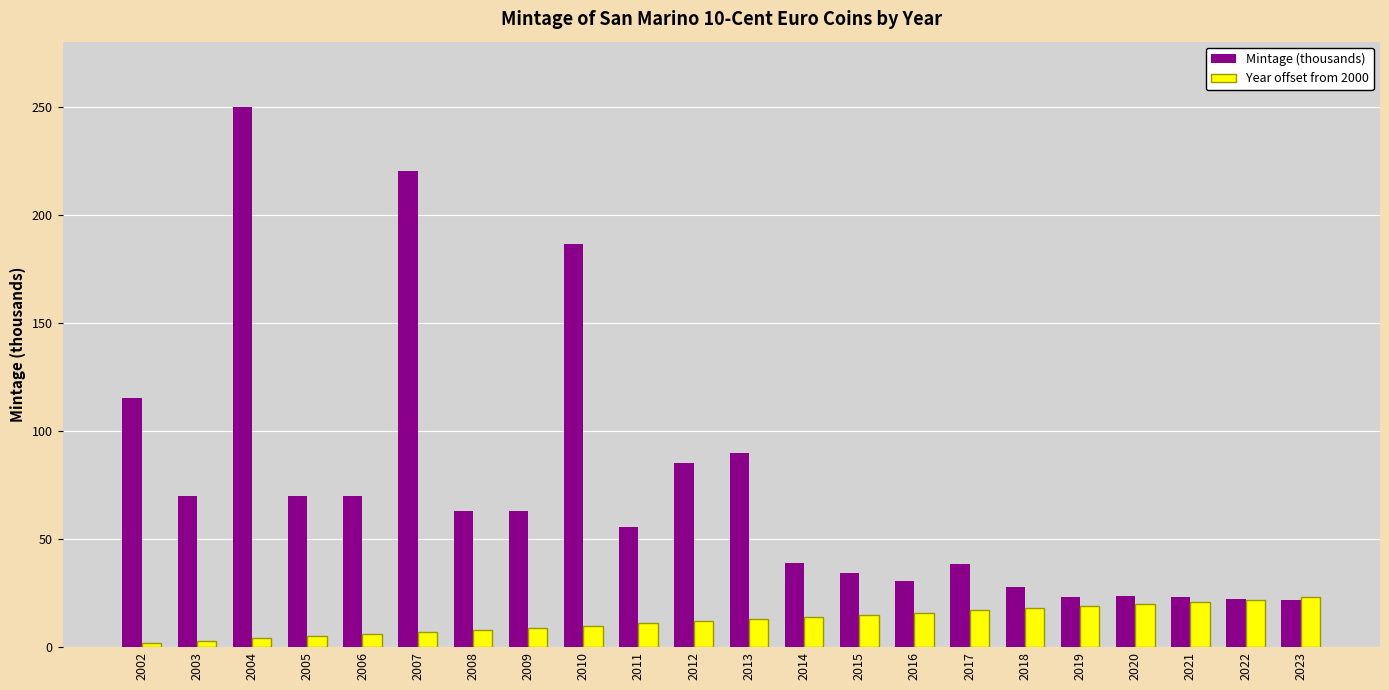

At how many categories does at least one series exceed 45?

12